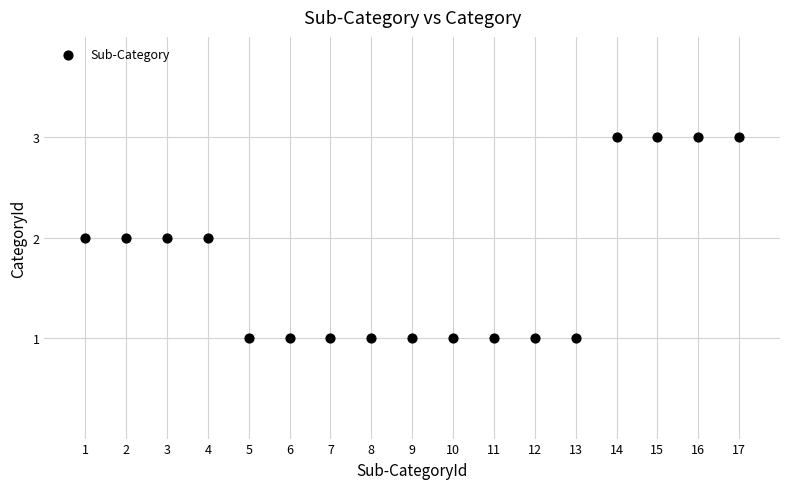

What is the range of X values (max minus min)?

16